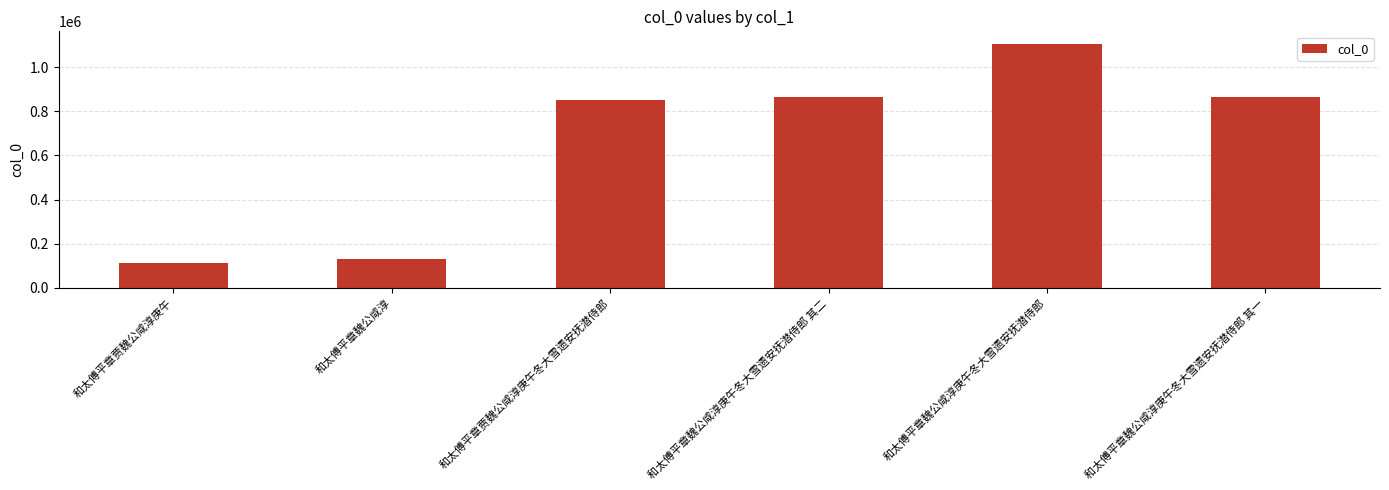

The chart shows a value of 112170 at 和太傅平章贾魏公咸淳庚午. True or false?

True